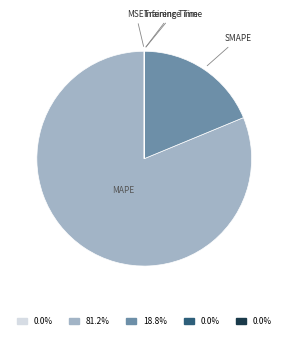

Does any single category account for the majority?

Yes